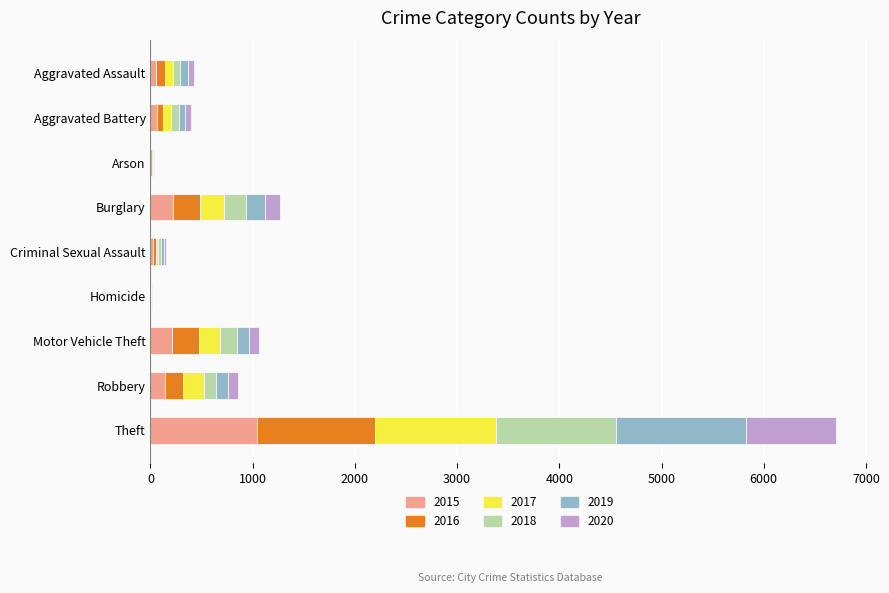

What is the highest value of the 2015 series?

1041